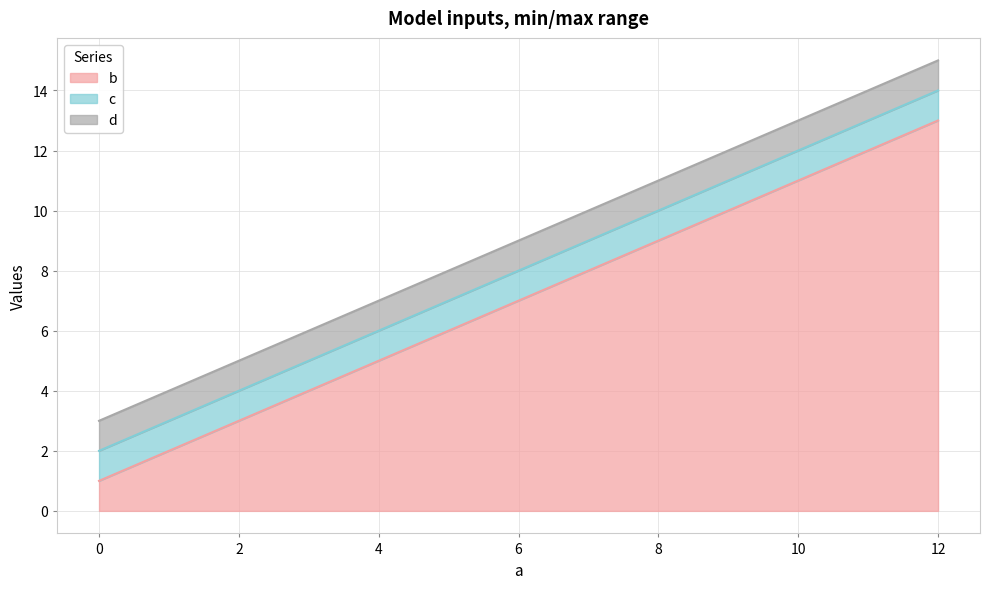

What is the sum of the c values at 8 and 12?

24